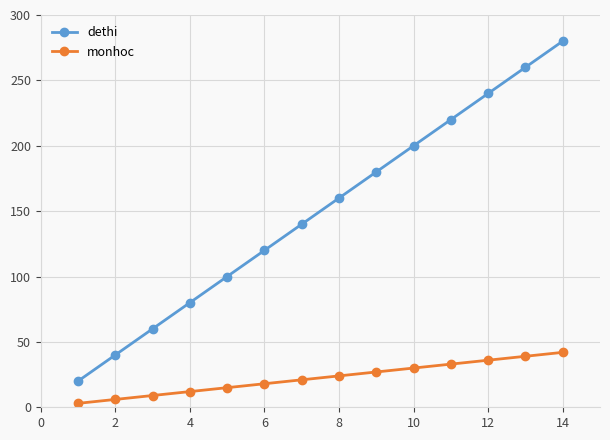

Which series has the widest spread of values?

dethi